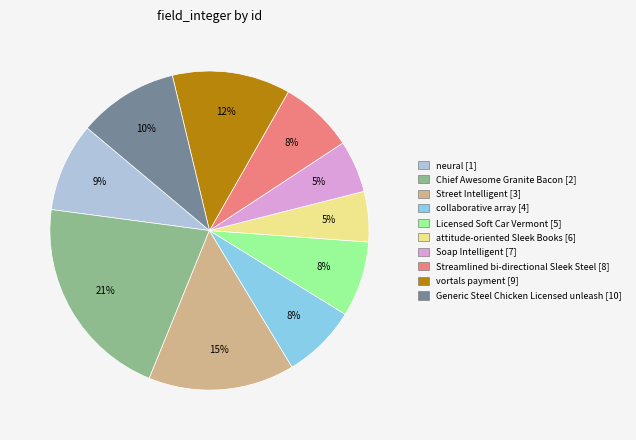

Count the number of slices in the pie.

10